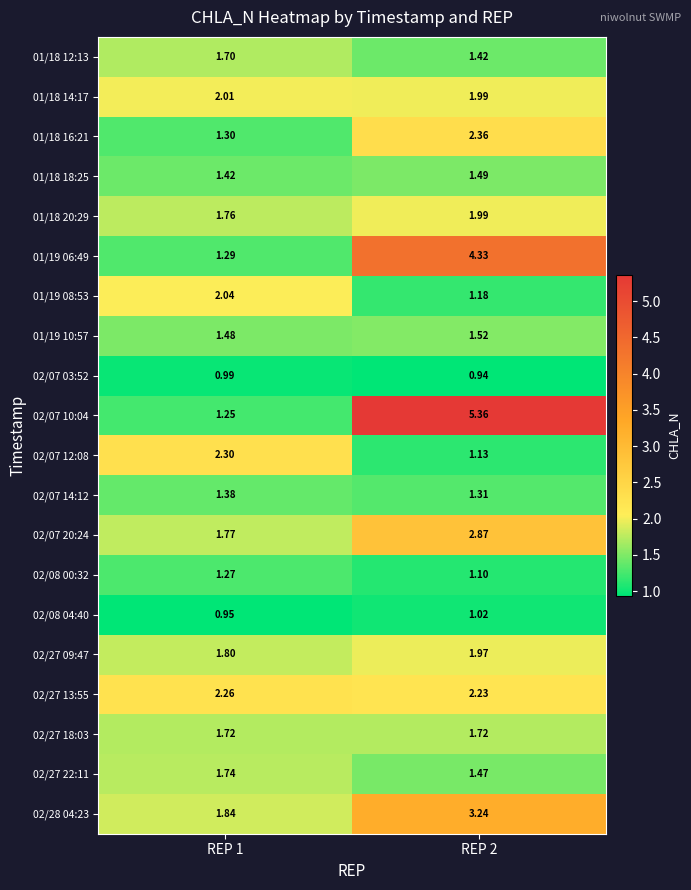

Is the value of 02/27 09:47 at REP 2 greater than the value of 01/19 10:57 at REP 1?

Yes